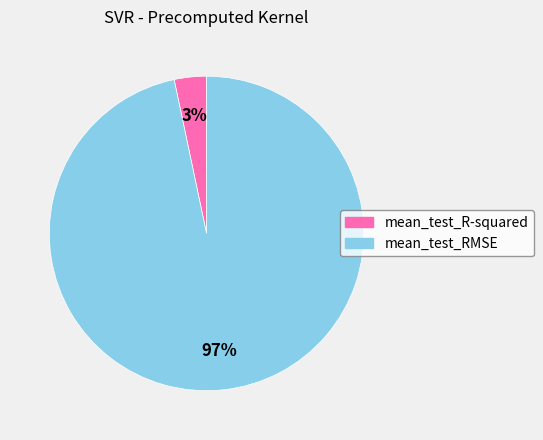

Rank the categories by value from highest to lowest.

mean_test_RMSE, mean_test_R-squared